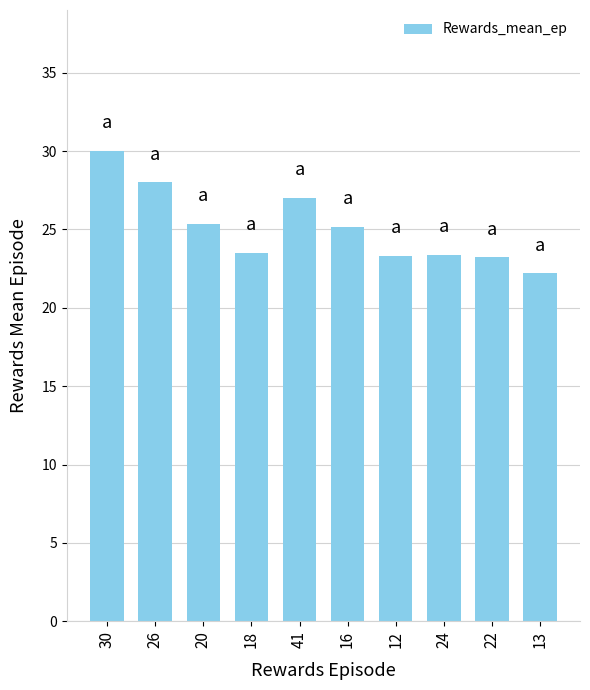

What is the label of the 7th bar from the right?

18